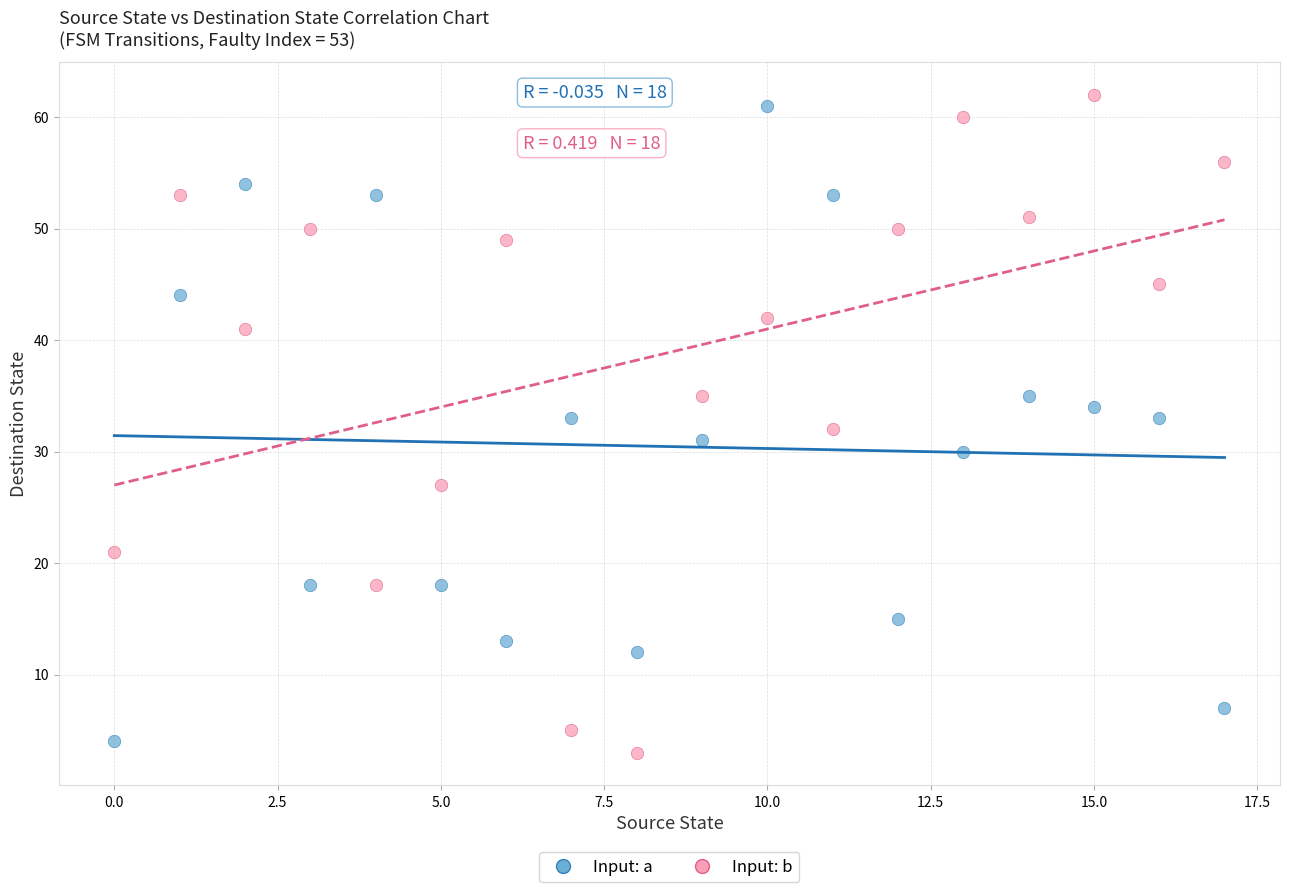

Across all data points, what is the range of Y values (max minus min)?

59